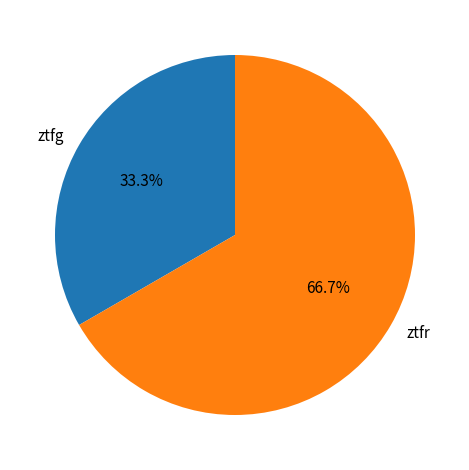

Is it true that ztfr is 67% of the pie?

True